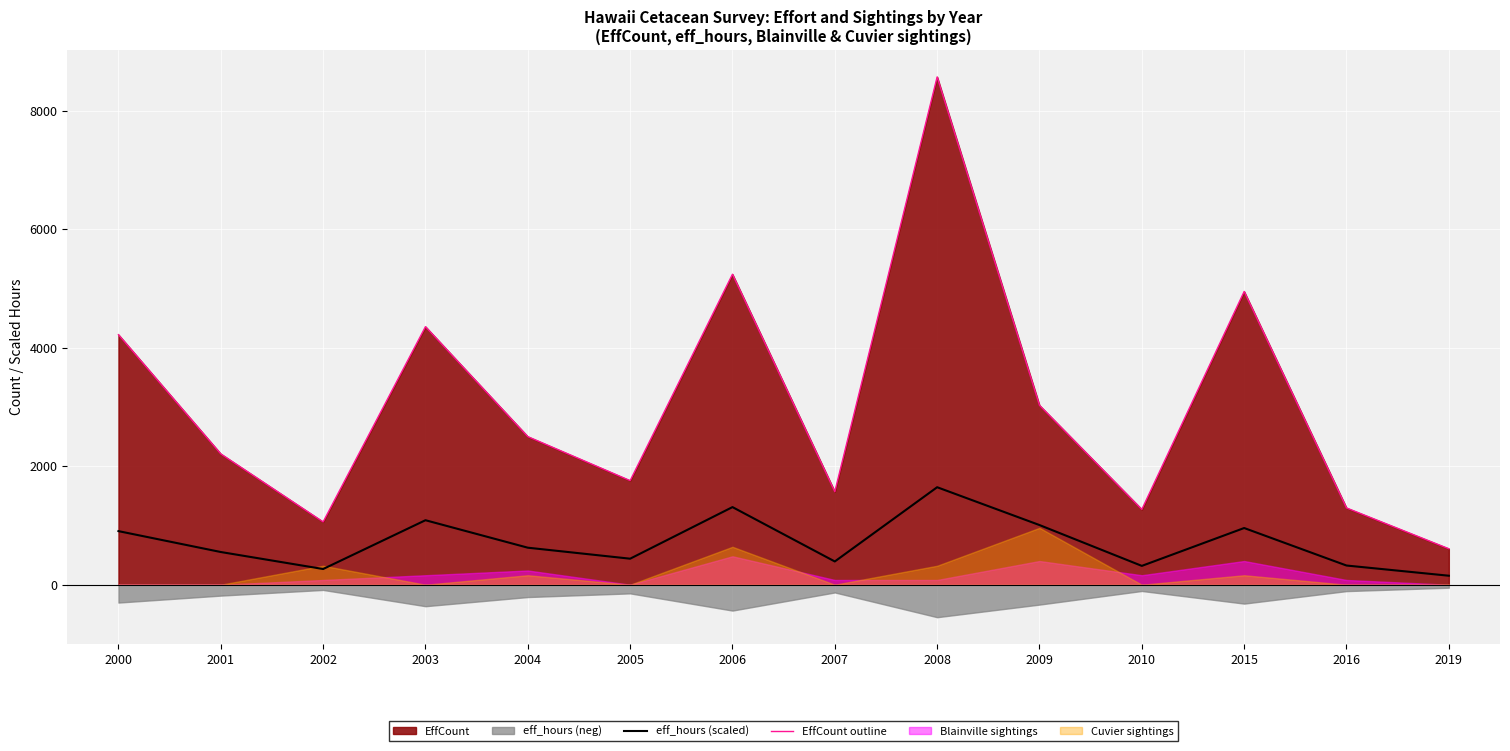

Which series has the largest total across all categories?

EffCount outline